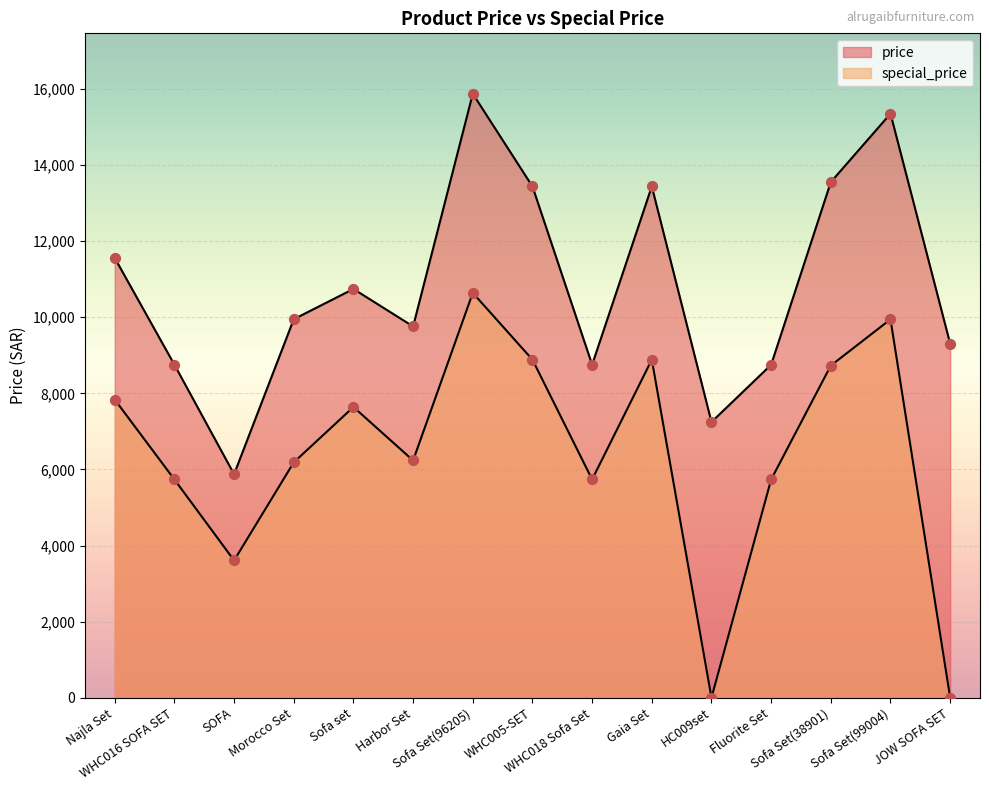

At how many categories does at least one series exceed 14650?

2